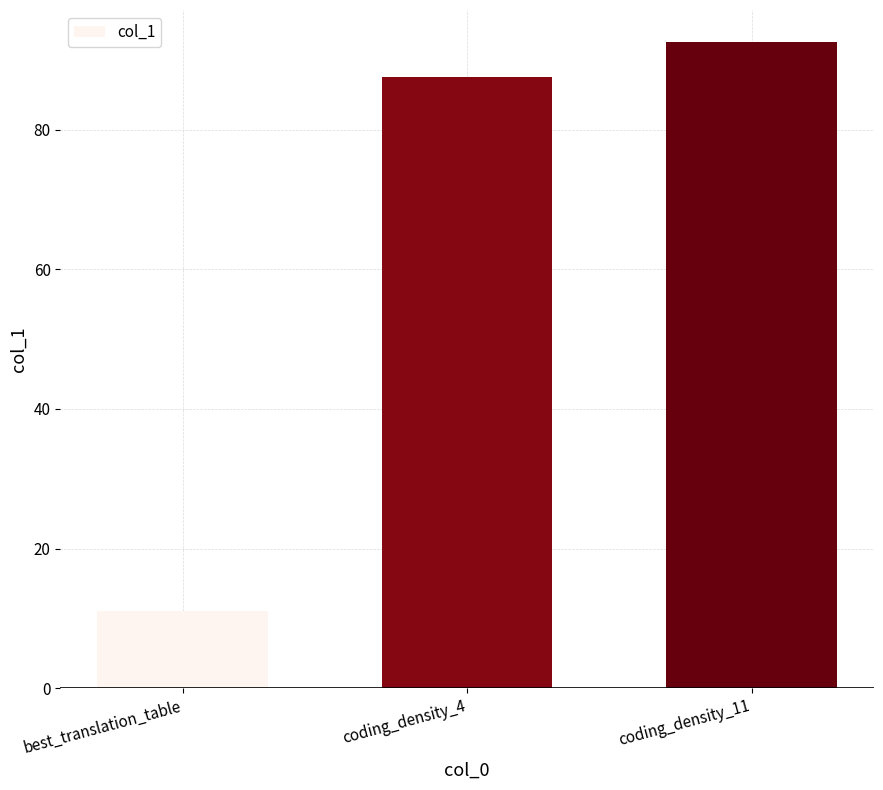

What is the smallest value displayed?

11.0